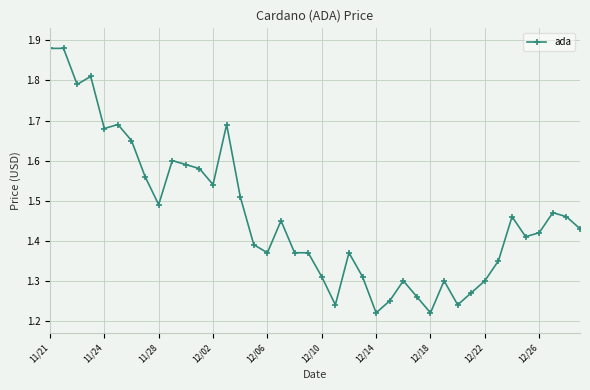

Count the values in the range 1 to 2.

40